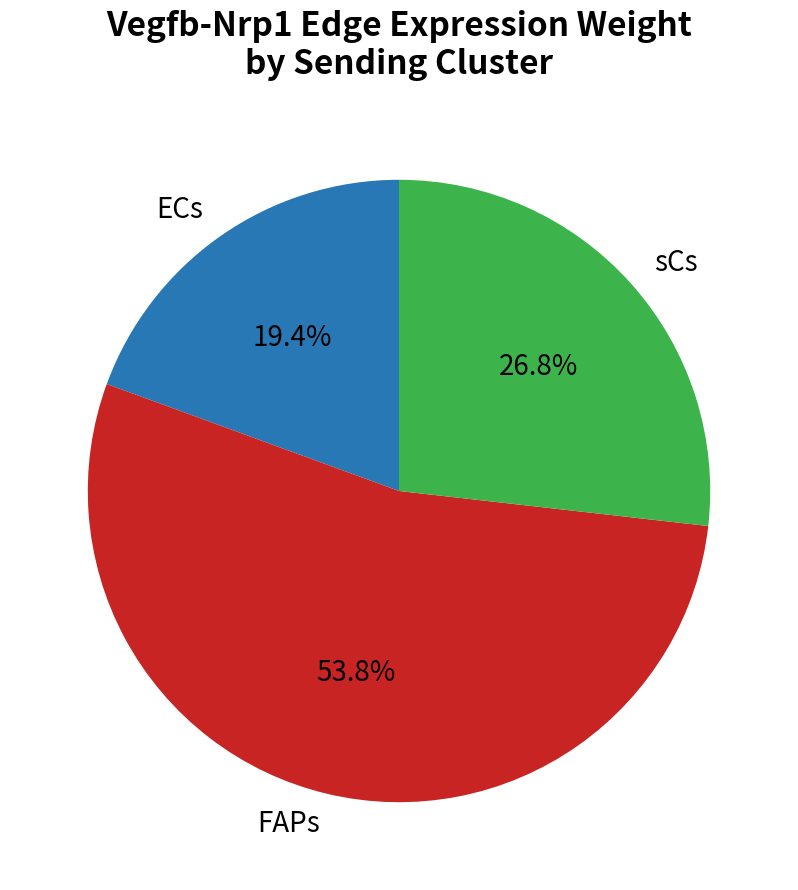

Do sCs and ECs together represent more than half of the pie?

No